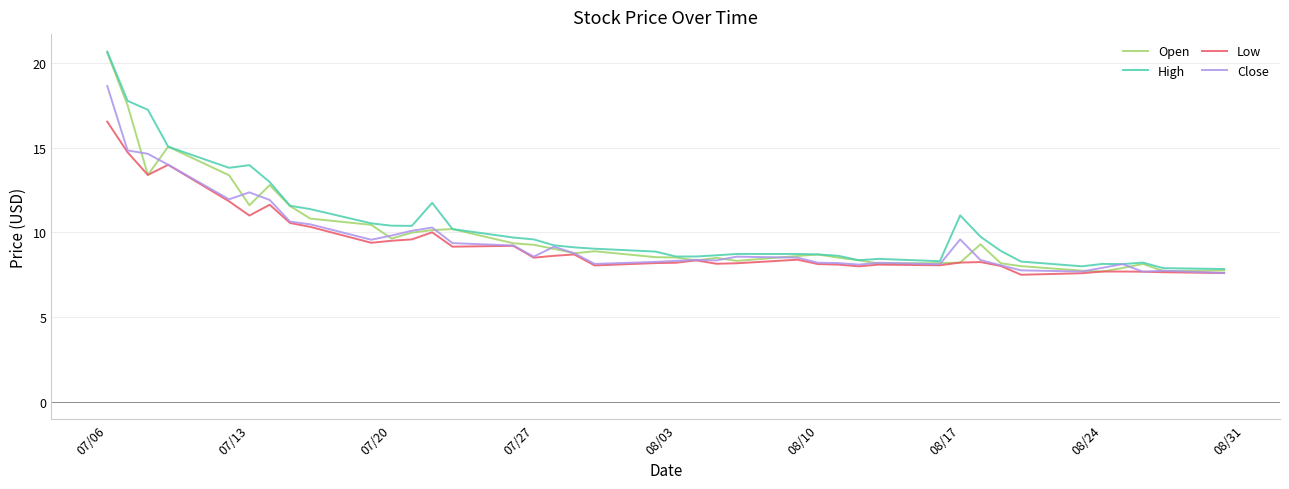

Which series has the largest range (max minus min)?

Open